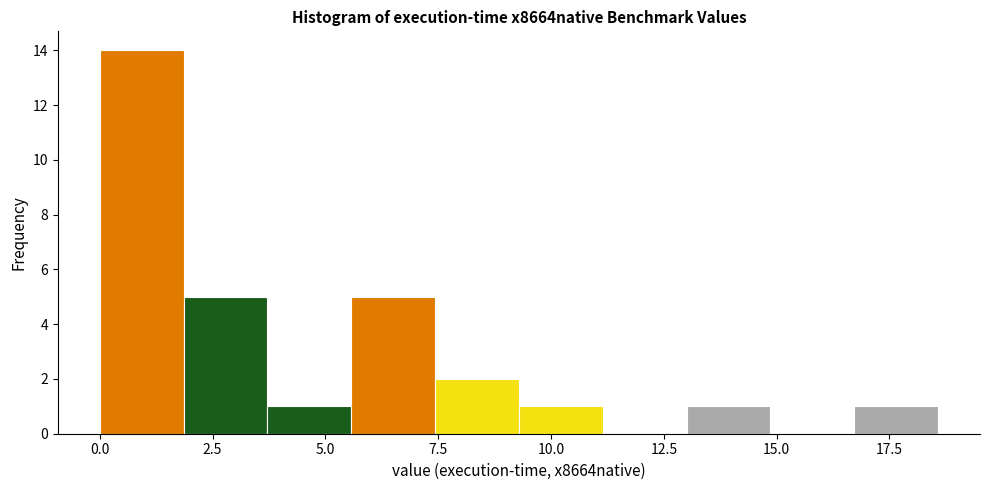

Around what value on the x-axis is the tallest bar? Give the approximate position of its centre, as read against the axis.

1.0